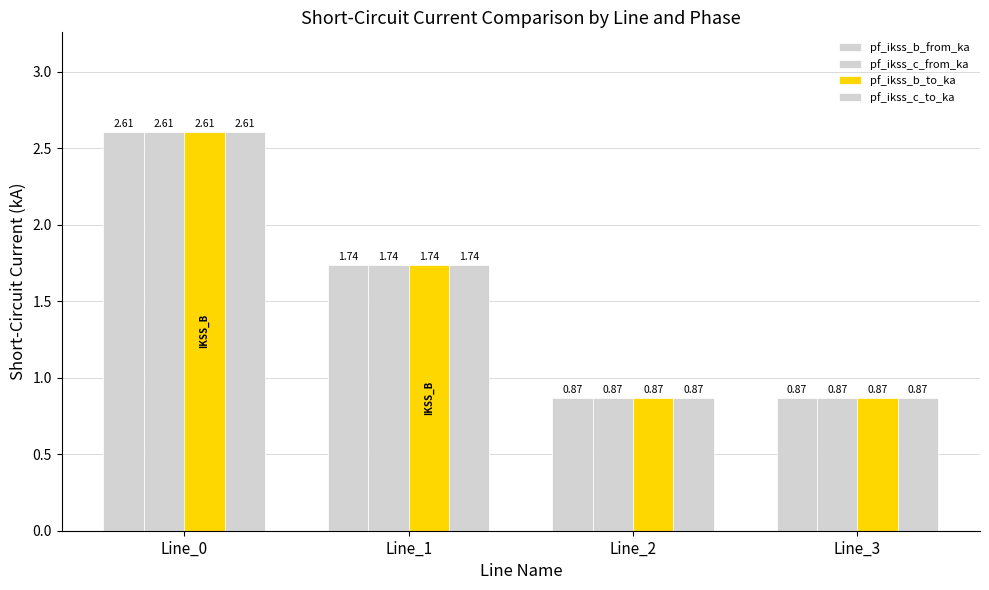

Reading left to right, extract all data points from this chart.

pf_ikss_b_from_ka: Line_0=2.6	Line_1=1.7	Line_2=0.9	Line_3=0.9
pf_ikss_c_from_ka: Line_0=2.6	Line_1=1.7	Line_2=0.9	Line_3=0.9
pf_ikss_b_to_ka: Line_0=2.6	Line_1=1.7	Line_2=0.9	Line_3=0.9
pf_ikss_c_to_ka: Line_0=2.6	Line_1=1.7	Line_2=0.9	Line_3=0.9